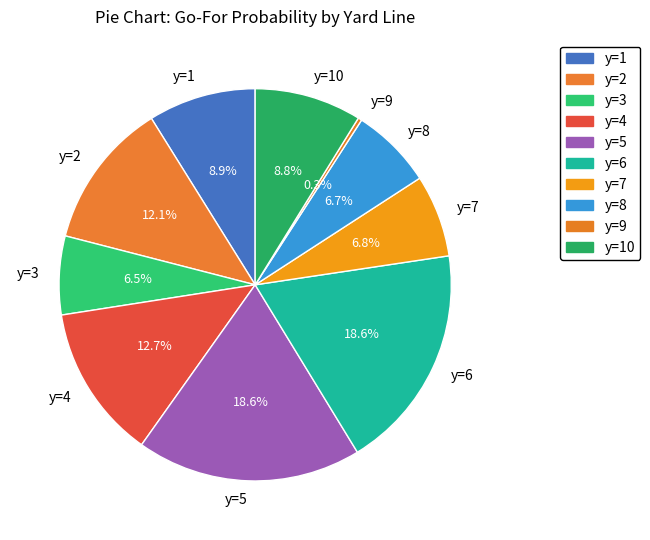

What percentage do y=6 and y=1 together represent?

27.5%